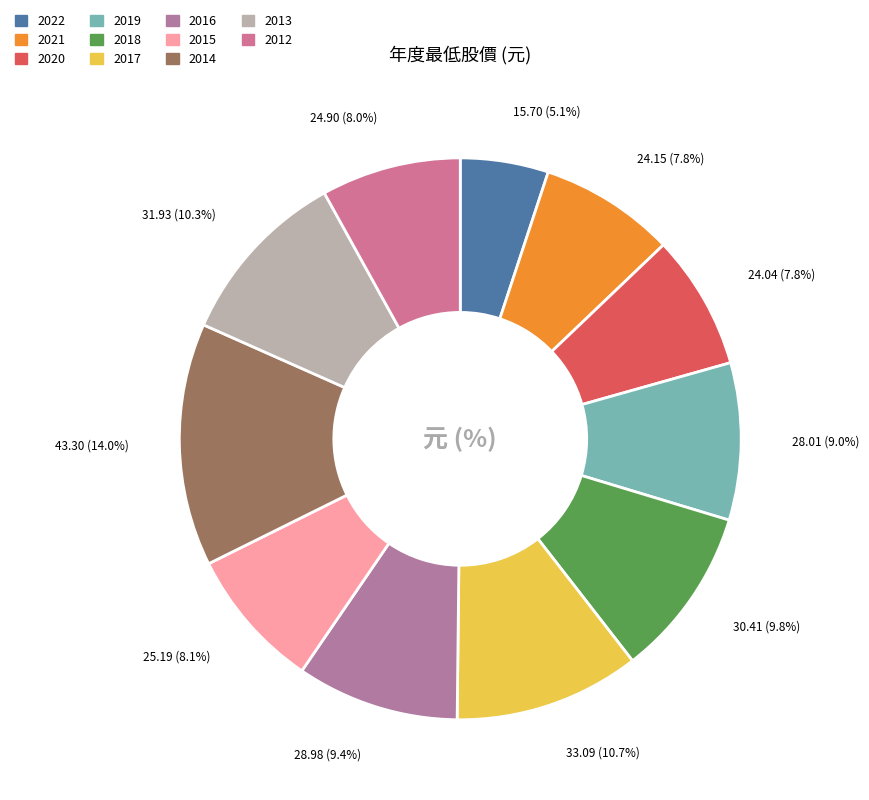

What percentage is the 2017 slice, to the nearest percent?

11%